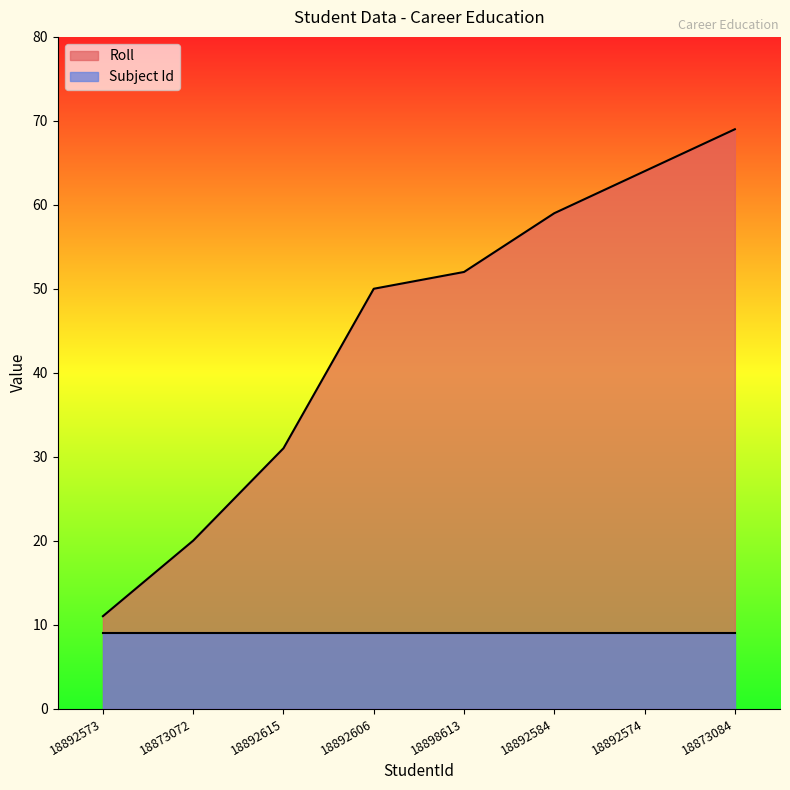

The value at 18873084 is 69. True or false?

True